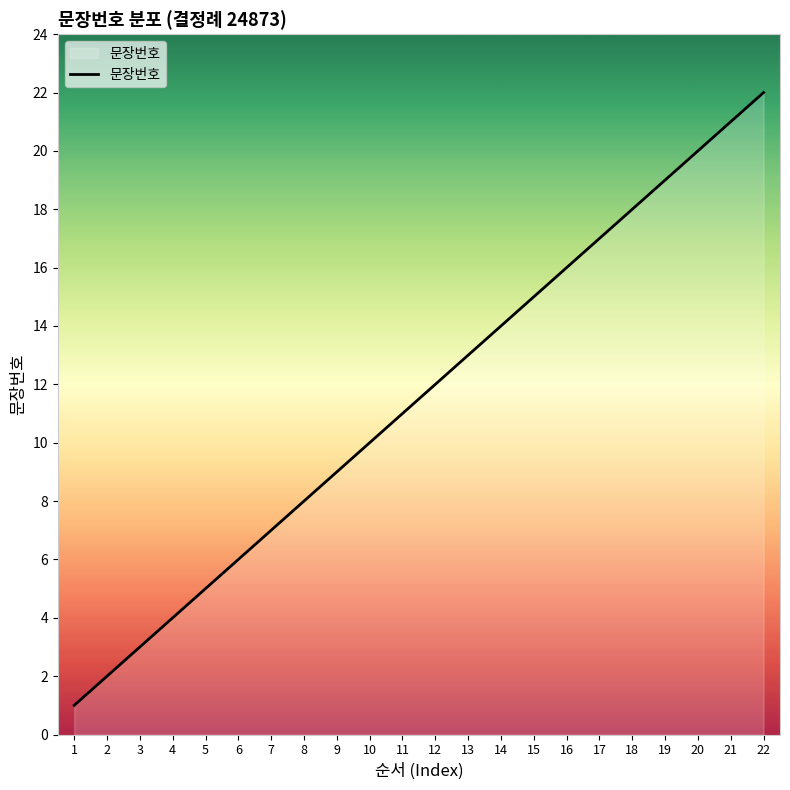

Approximately how many times larger is the value at 5 compared to 12?

0.4